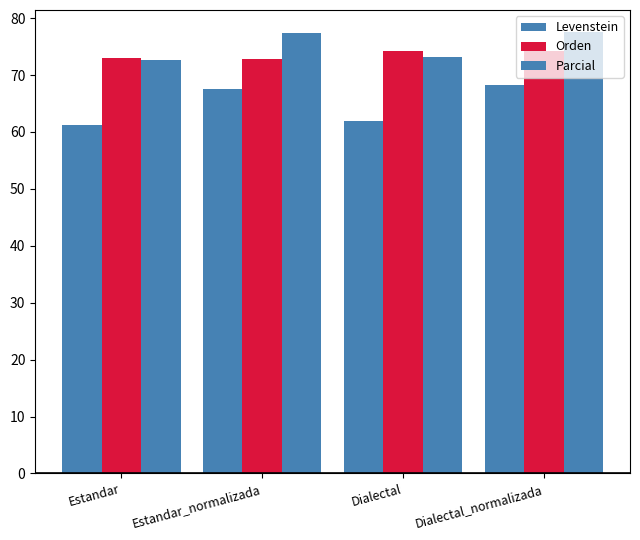

Does the chart contain stacked bars?

No